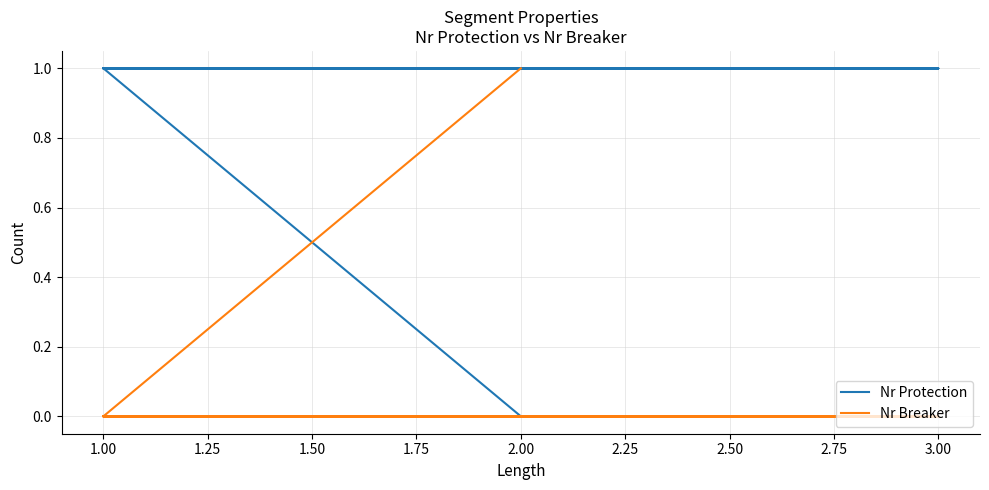

At how many categories does at least one series exceed 0?

8